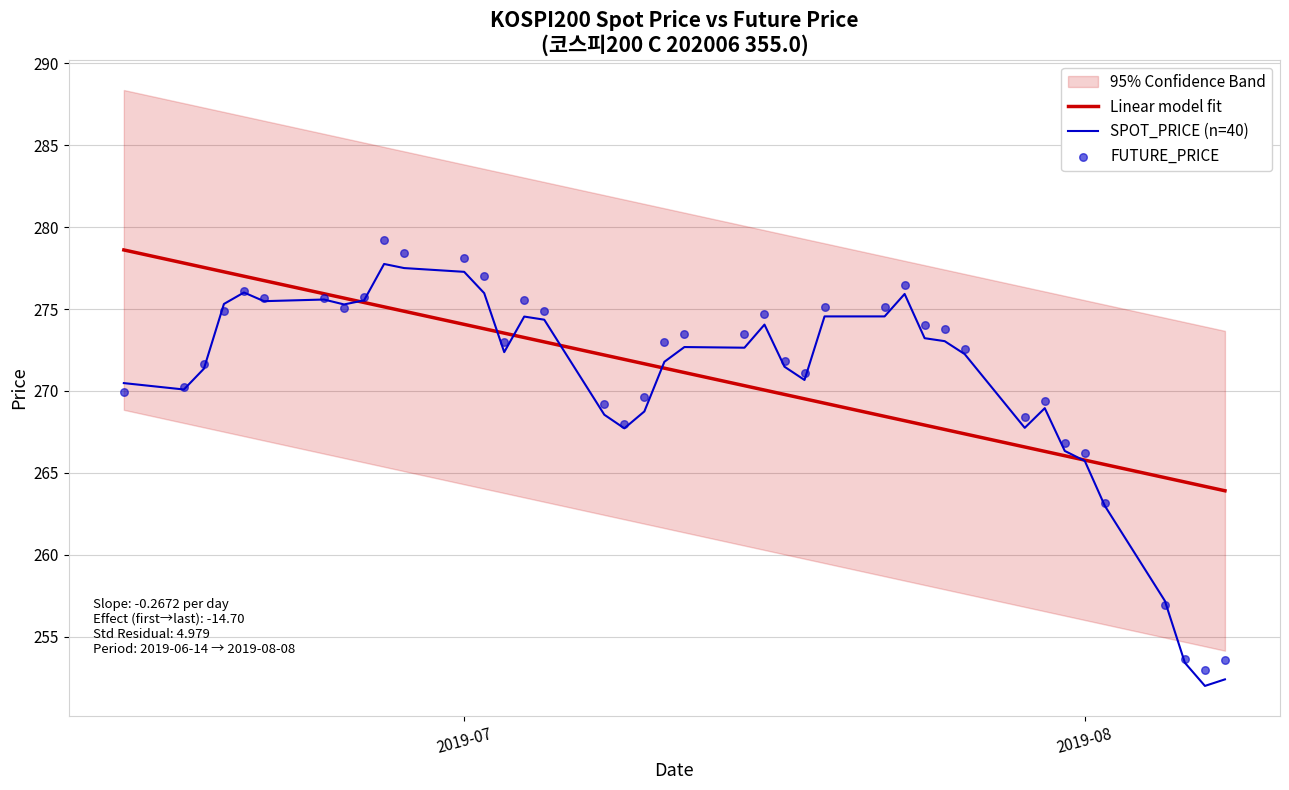

Which series contains the highest Y value?

FUTURE_PRICE